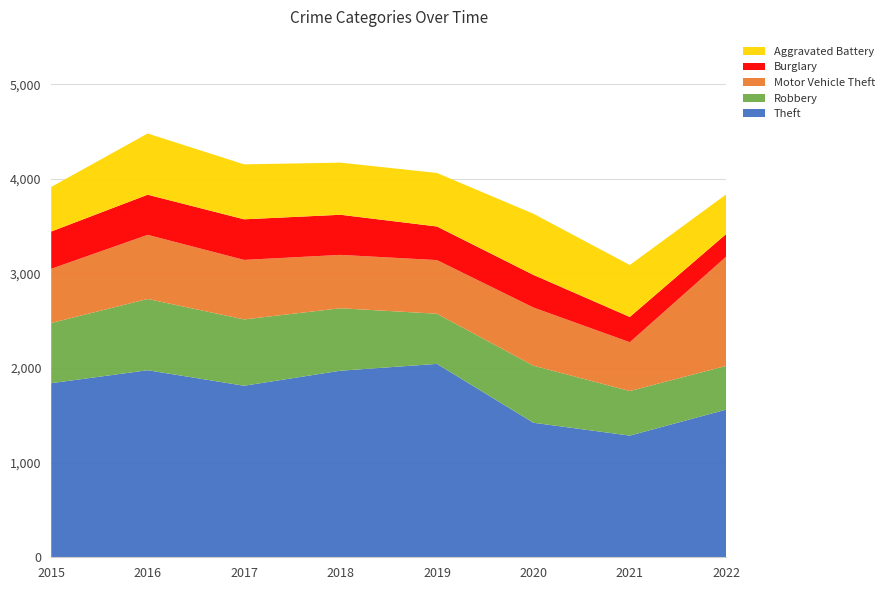

Reading right to left, extract all data points from this chart.

Theft: 2022=1561	2021=1286	2020=1422	2019=2044	2018=1972	2017=1813	2016=1977	2015=1840
Robbery: 2022=462	2021=471	2020=603	2019=530	2018=660	2017=701	2016=753	2015=636
Motor Vehicle Theft: 2022=1155	2021=516	2020=615	2019=567	2018=564	2017=629	2016=678	2015=573
Burglary: 2022=239	2021=267	2020=345	2019=355	2018=424	2017=429	2016=424	2015=394
Aggravated Battery: 2022=419	2021=549	2020=646	2019=566	2018=551	2017=581	2016=647	2015=471